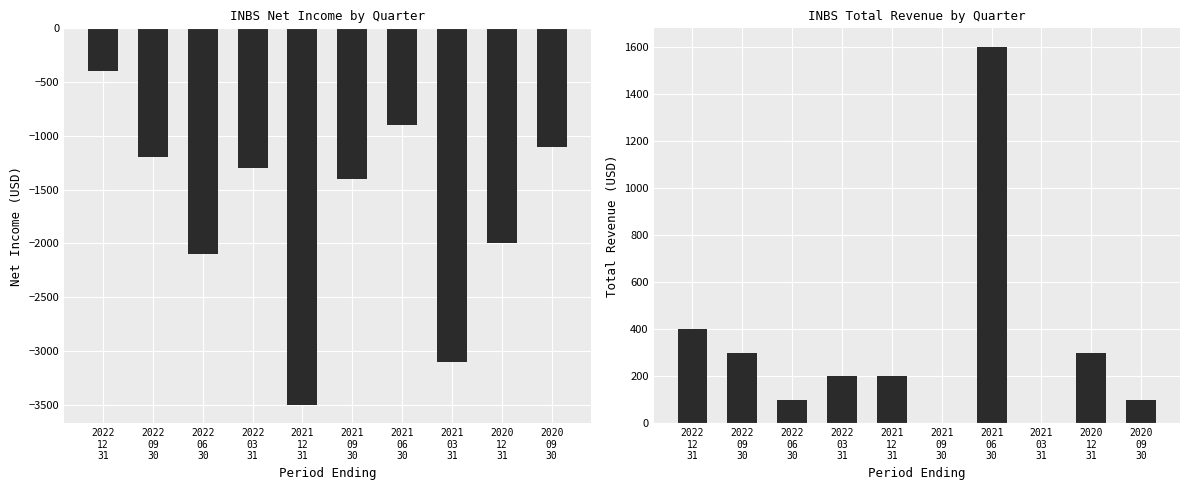

Where is Net Income nearest to the value -1950?

2020
12
31